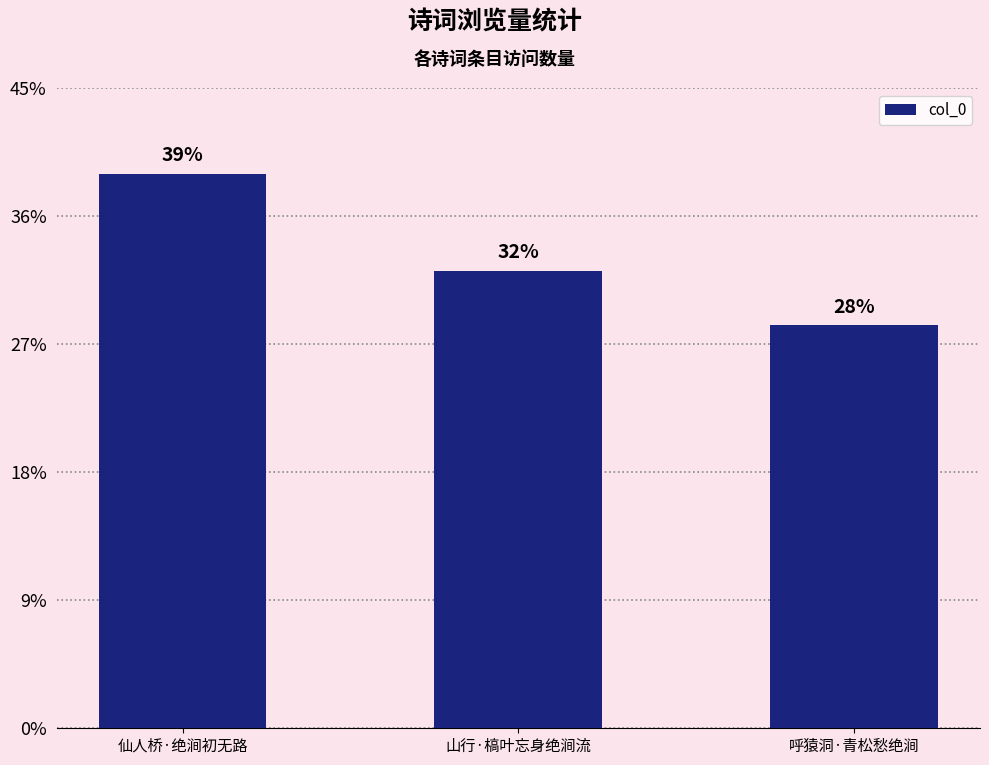

Reading left to right, extract all data points from this chart.

259743	214450	188849